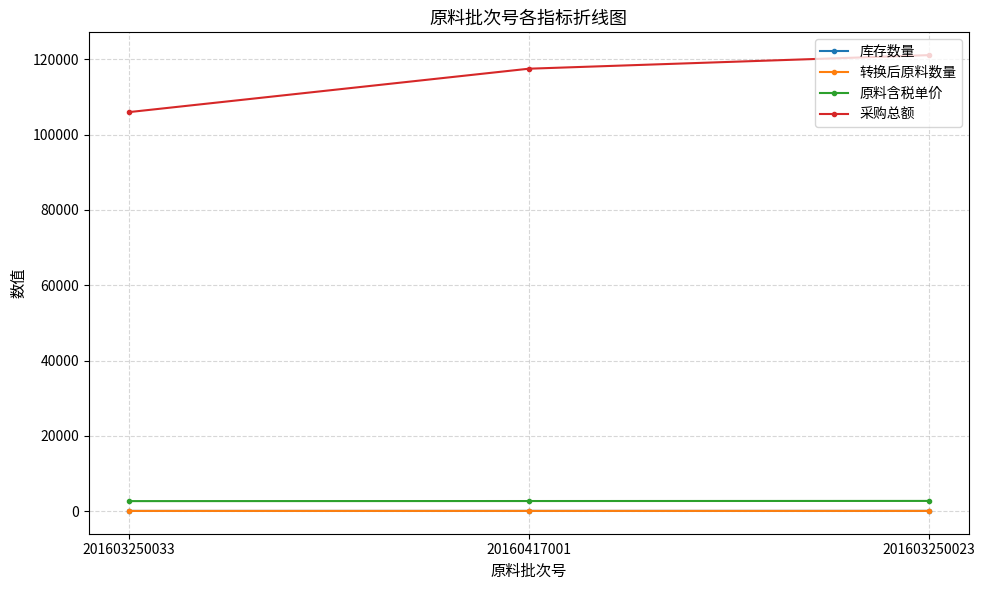

Count the 原料含税单价 values in the range 2650 to 2700.

3